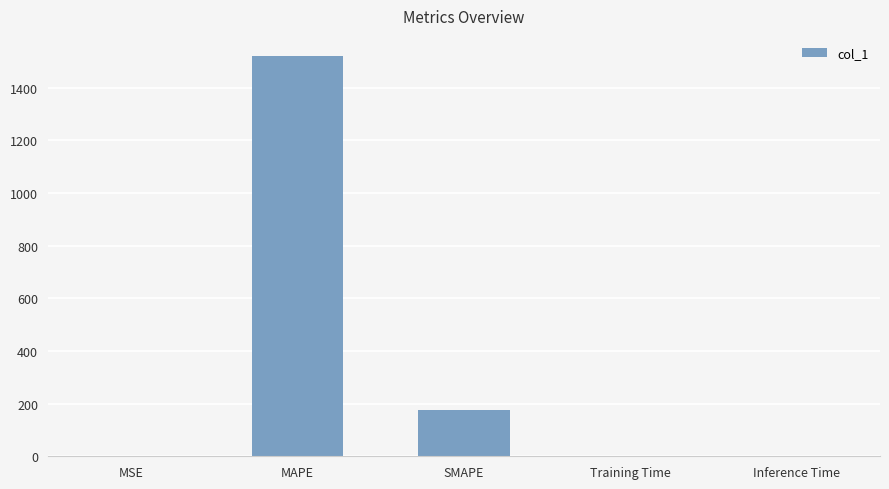

What is the sum of all values?

1697.0